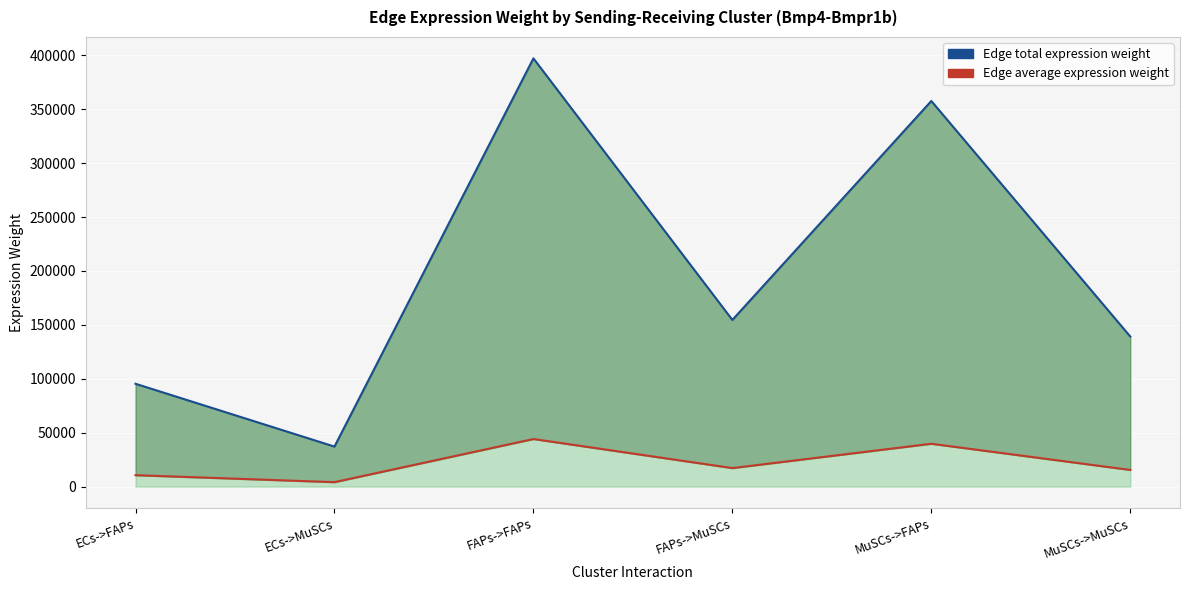

At which category is the sum across all series the highest?

FAPs->FAPs